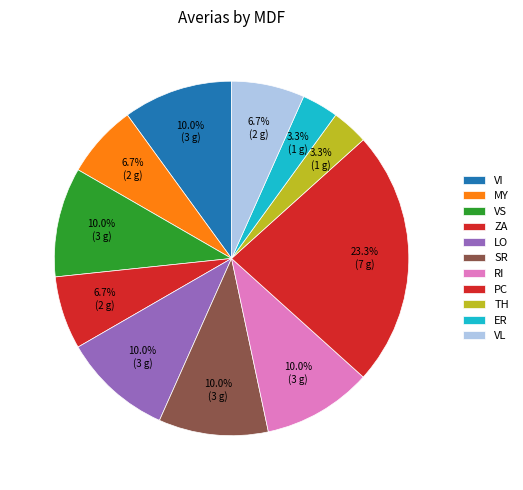

To the nearest percent, what portion does ER represent?

3%